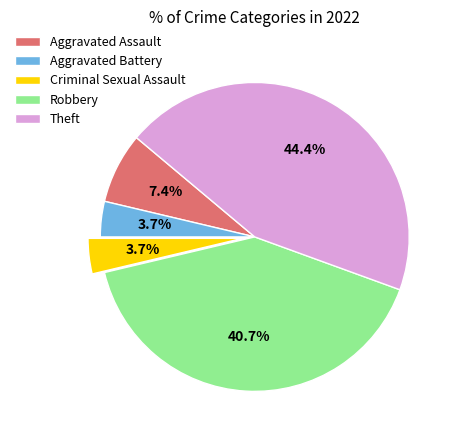

To the nearest percent, what is the difference between the Criminal Sexual Assault and Aggravated Assault slice percentages?

4%